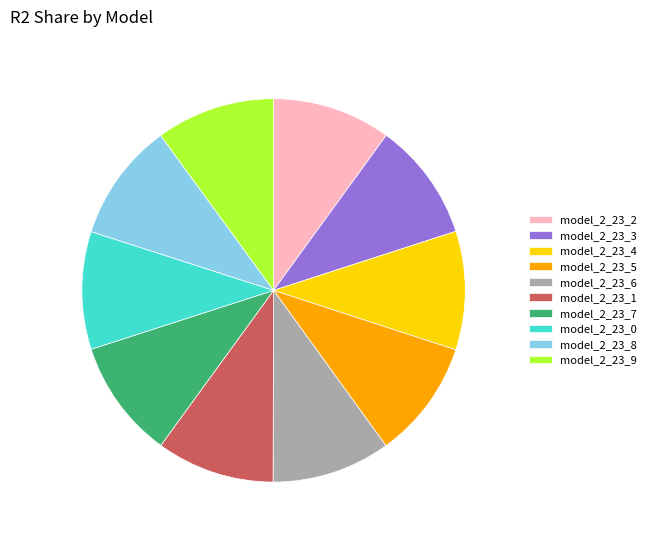

Is there a majority slice in this chart?

No